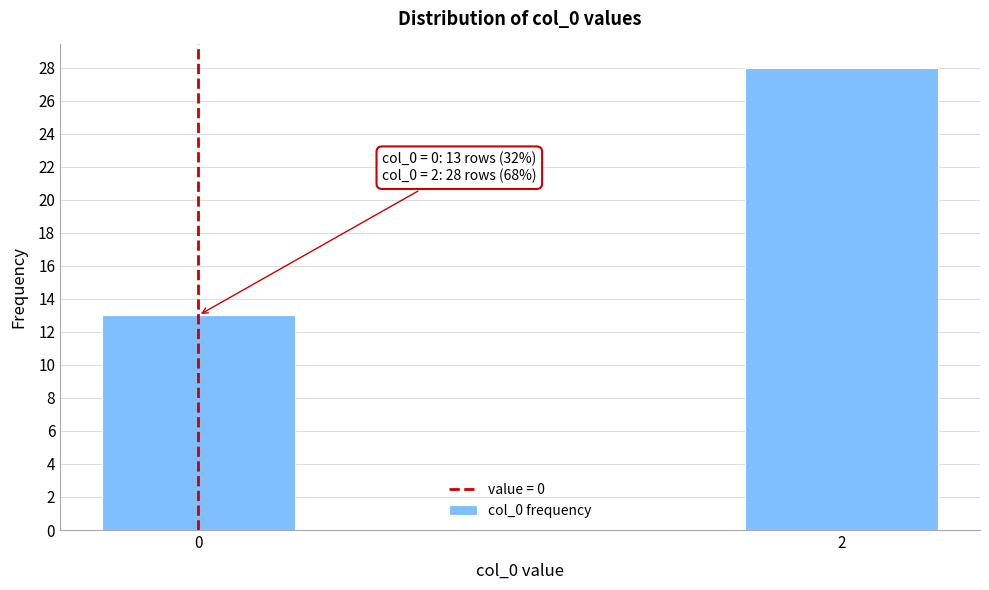

Reading left to right, list all the values displayed in this chart.

13	28